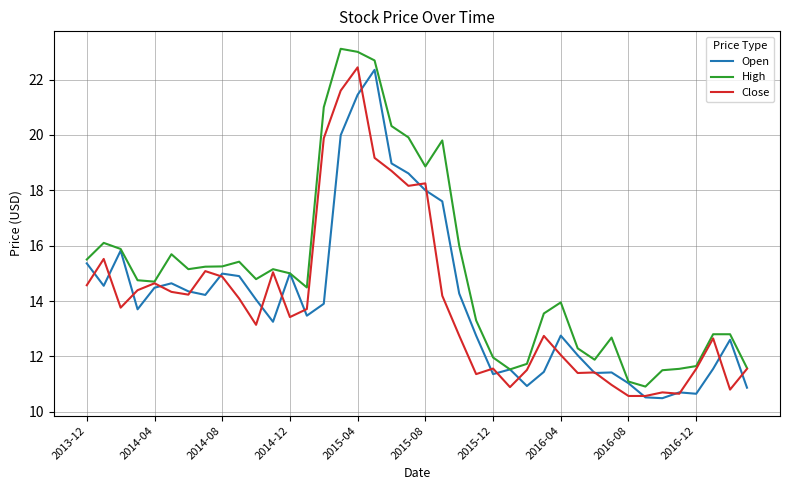

What is the minimum value shown in the chart?

10.5